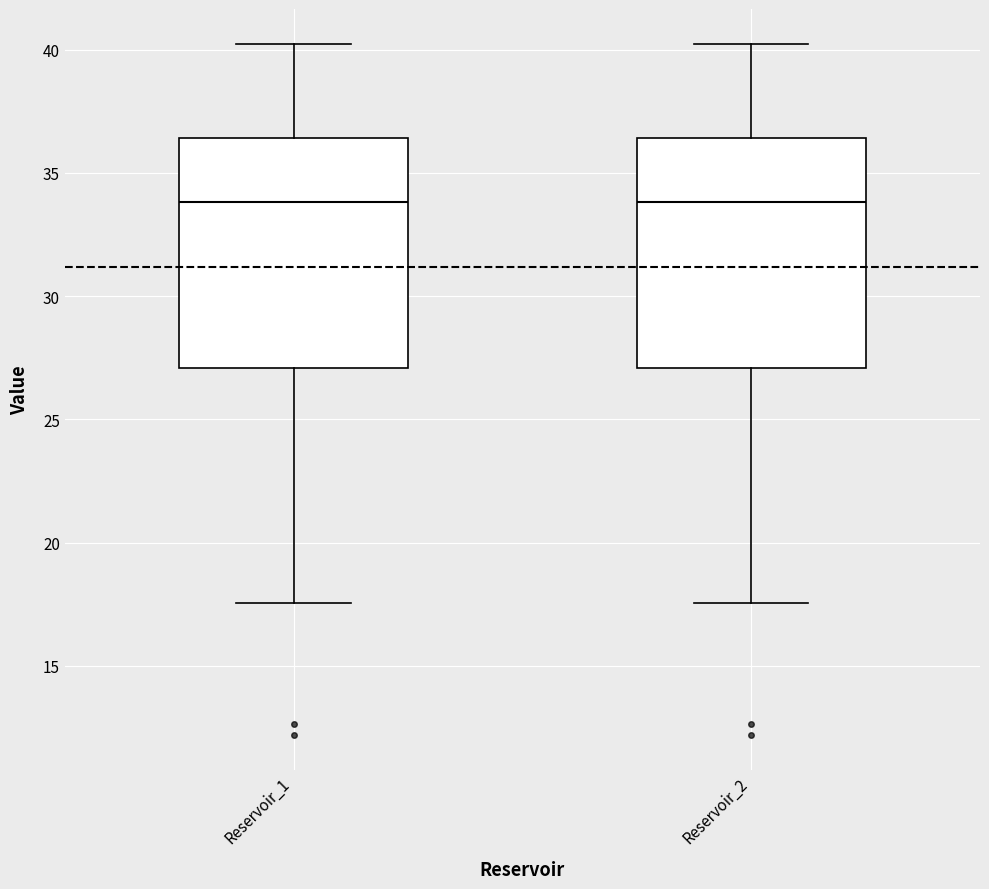

Where does the upper whisker of the box for Reservoir_2 end on the y-axis? The values are not printed on the chart, so give them approximately, as read against the axis.

40.0